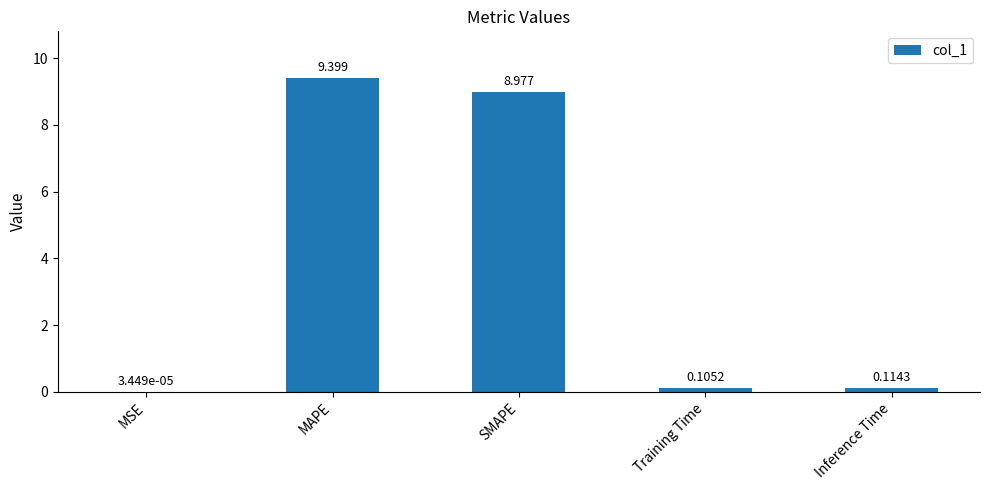

Count the number of data series in this chart.

1